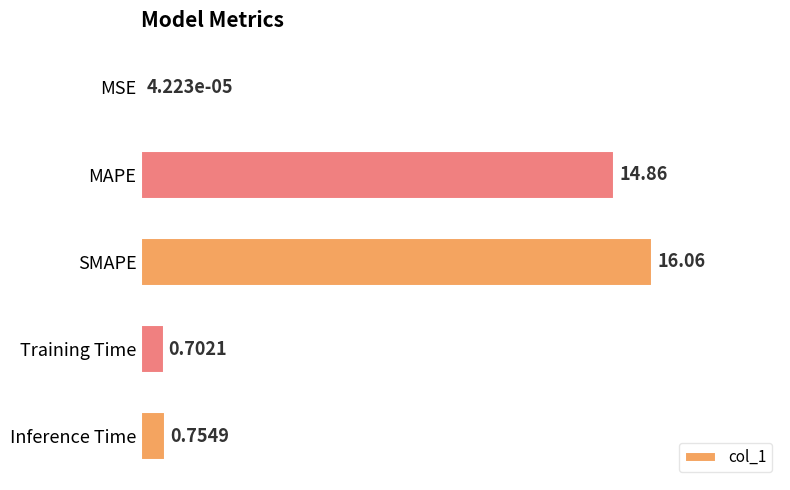

Between Training Time and Inference Time, which is larger?

Inference Time